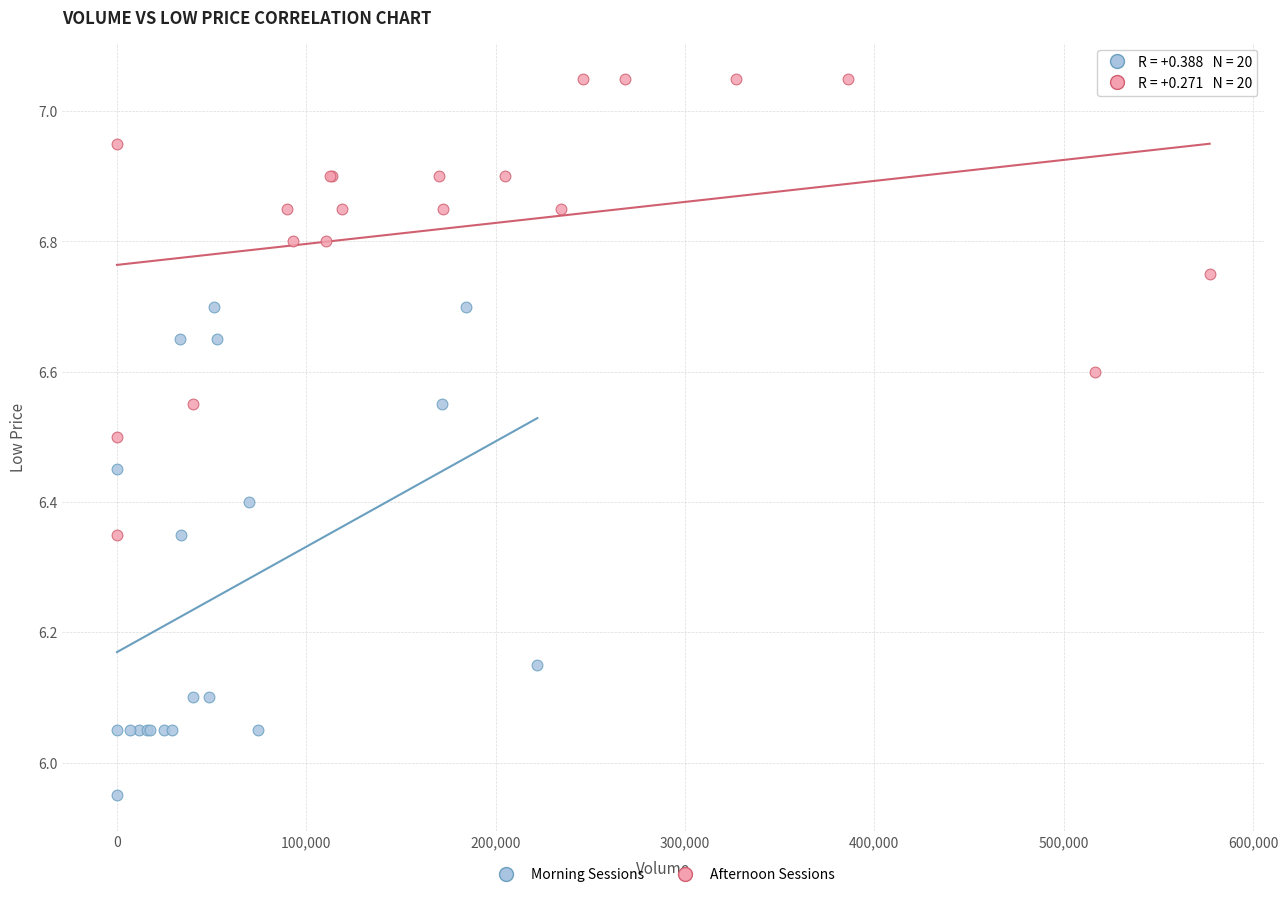

Which series has the widest spread of Y values?

Morning Sessions